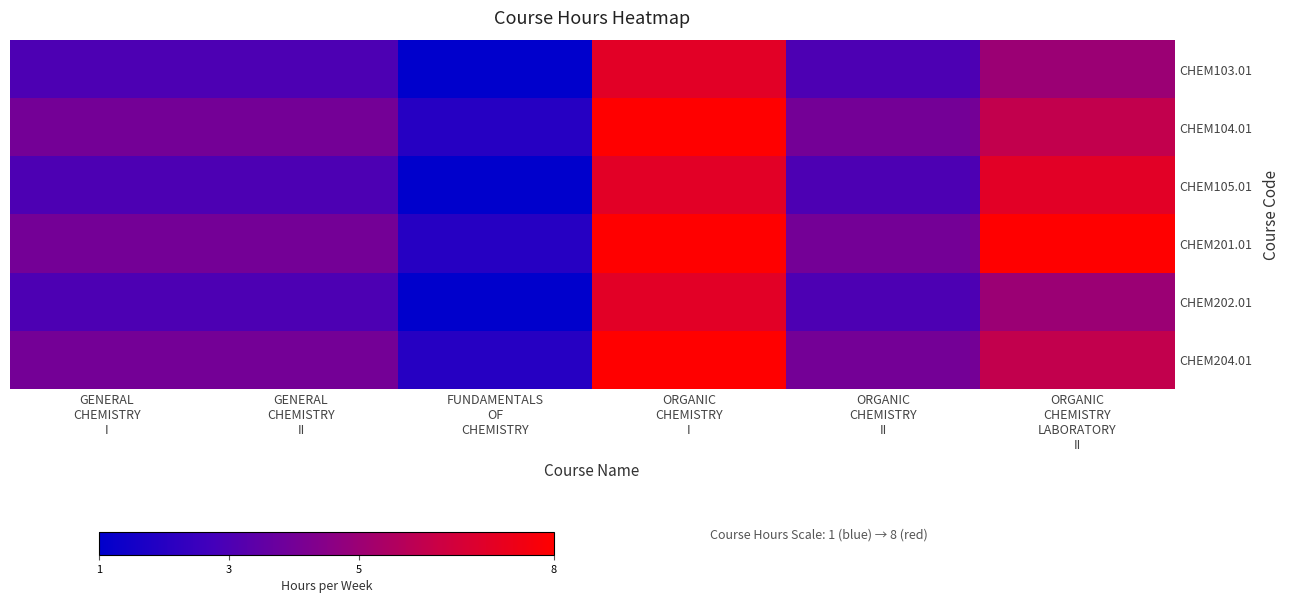

What is the total value across all series at GENERAL
CHEMISTRY
I?

21